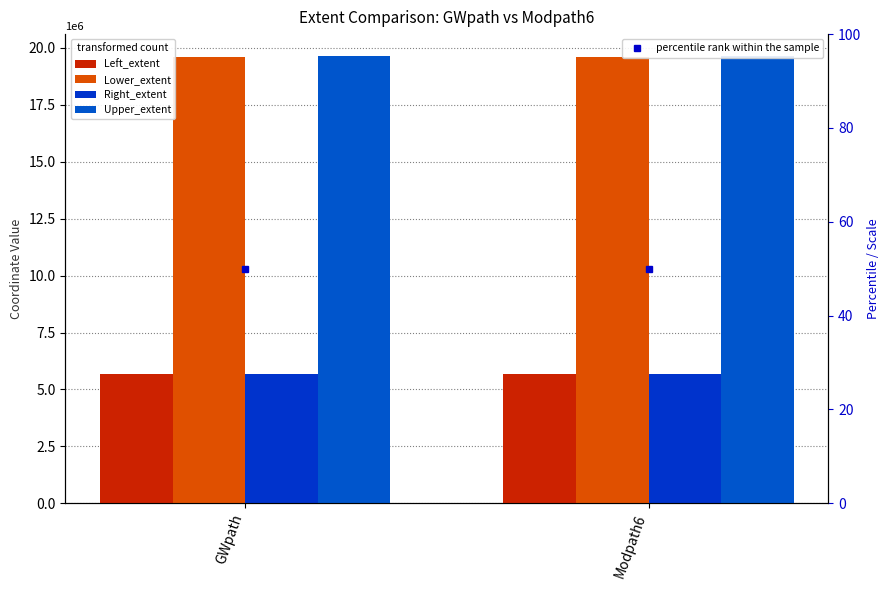

How many bars are there in total?

8